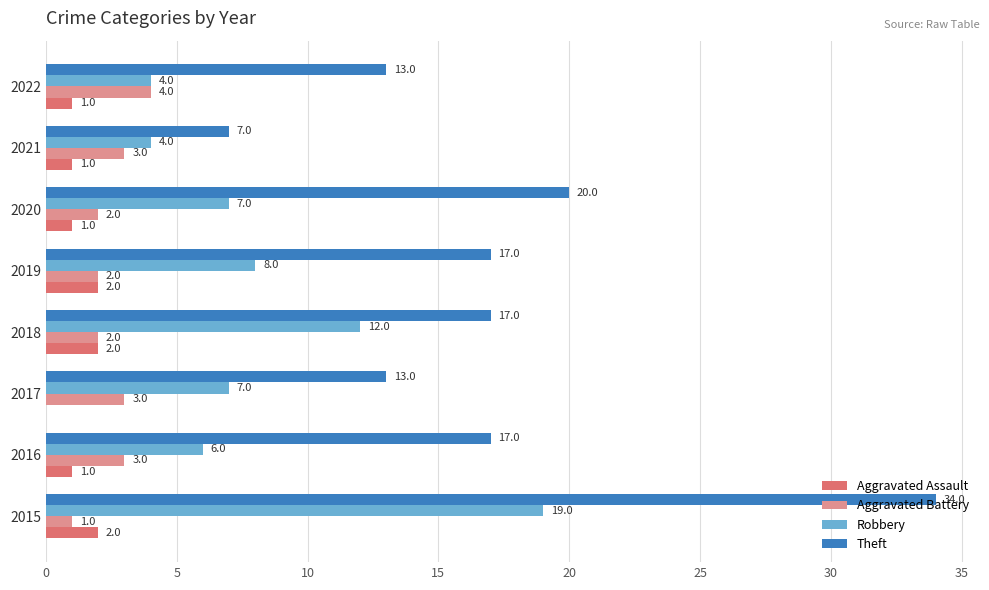

Between 2015 and 2021, which series saw the biggest shift?

Theft